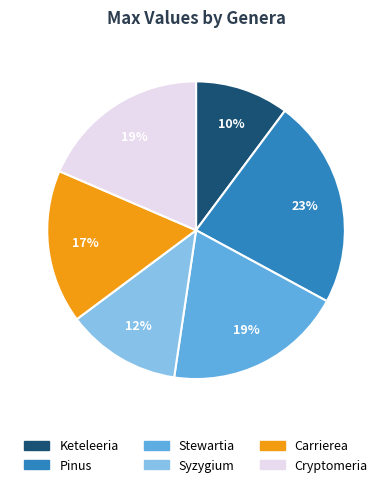

To the nearest percent, what percentage of the pie is Carrierea?

17%